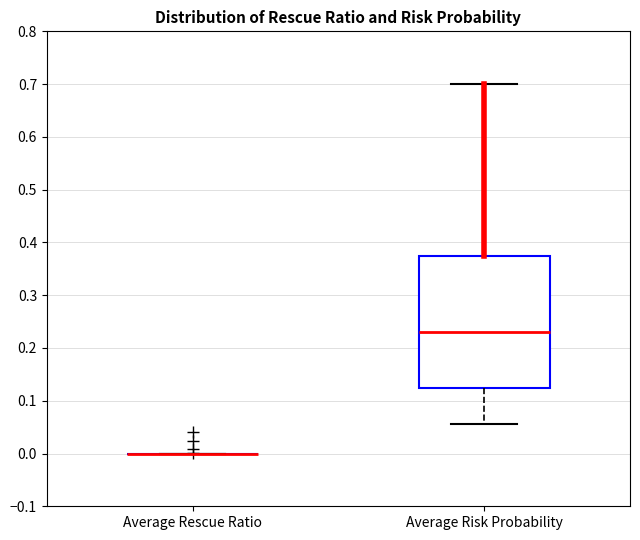

Reading left to right, transcribe this box plot: for each box, give where its median line is, the range the box spans, and where its two whiskers end, as read against the y-axis. The values are not printed on the chart, so give them approximately, as read against the axis.

Average Rescue Ratio: box collapsed to a line at 0.00, whiskers 0.00 to 0.00
Average Risk Probability: median 0.23, box 0.13 to 0.38, whiskers 0.06 to 0.70